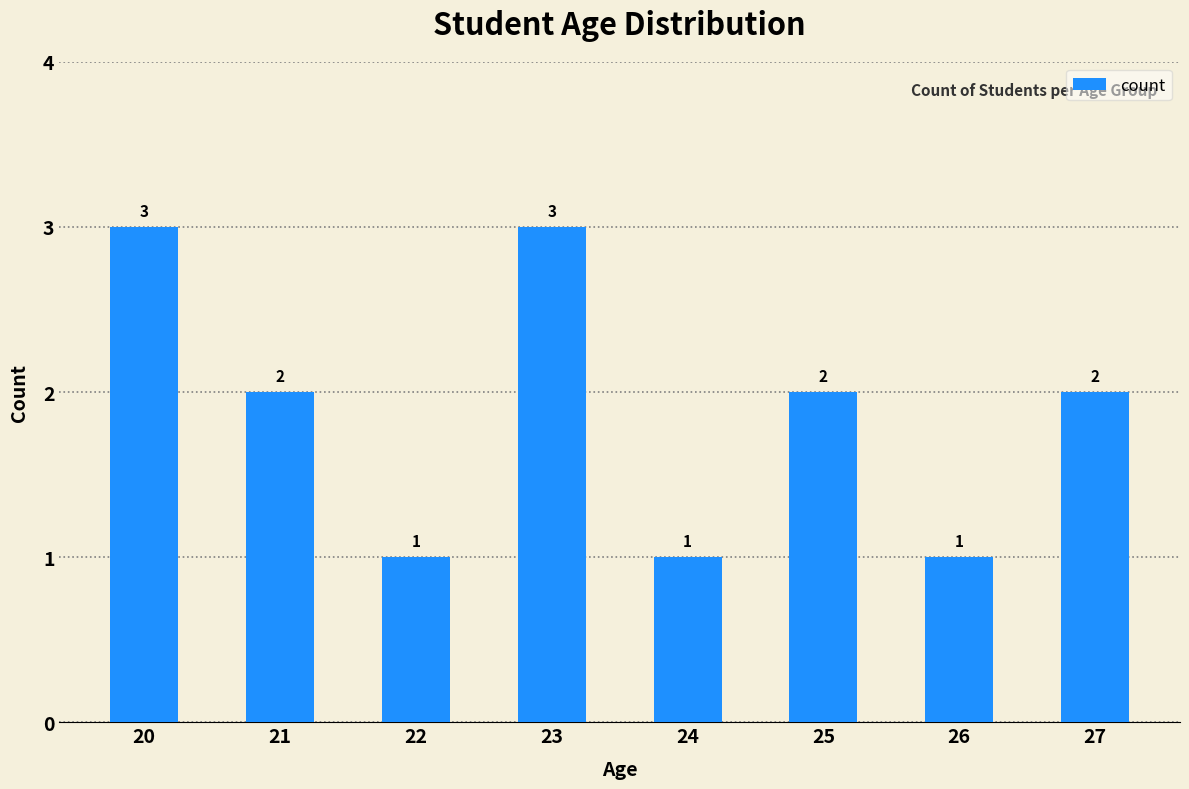

What is the change in value from 24 to 27?

+1